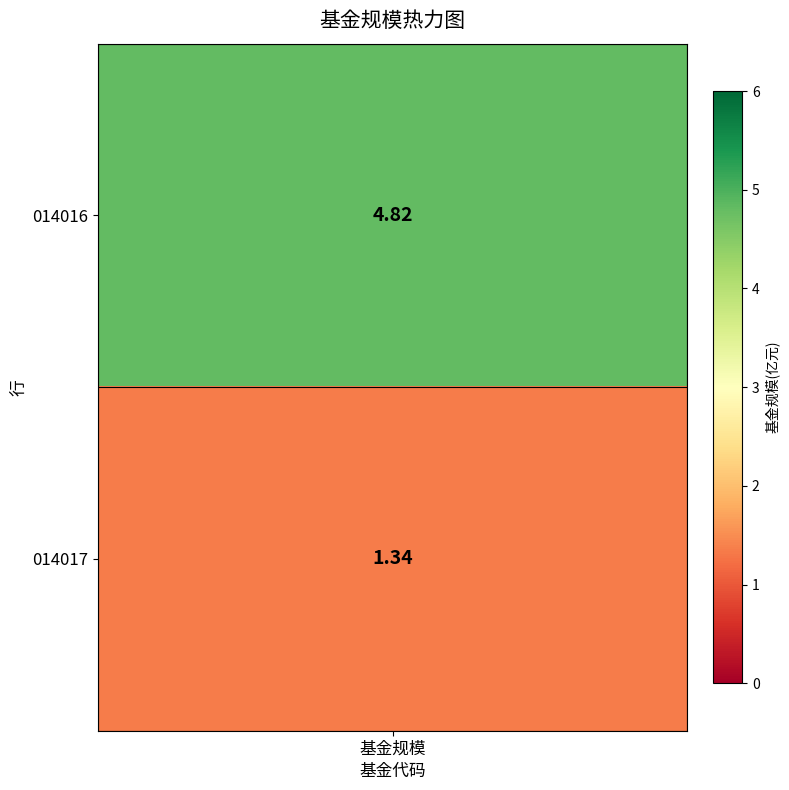

What is the difference between the 1 values at 0 and 1?

3.5